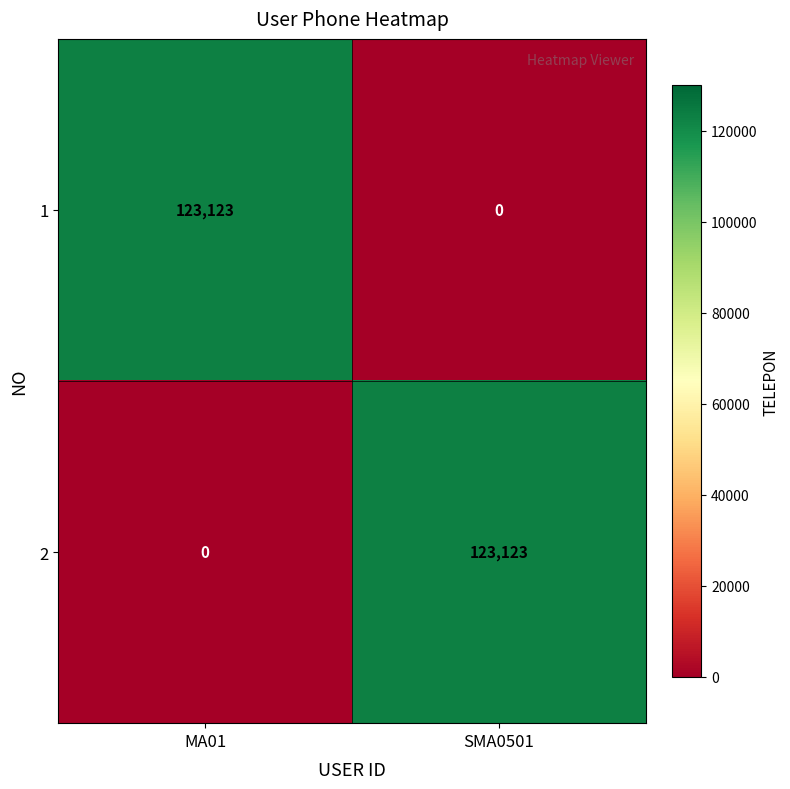

At which label does 1 reach its minimum?

SMA0501